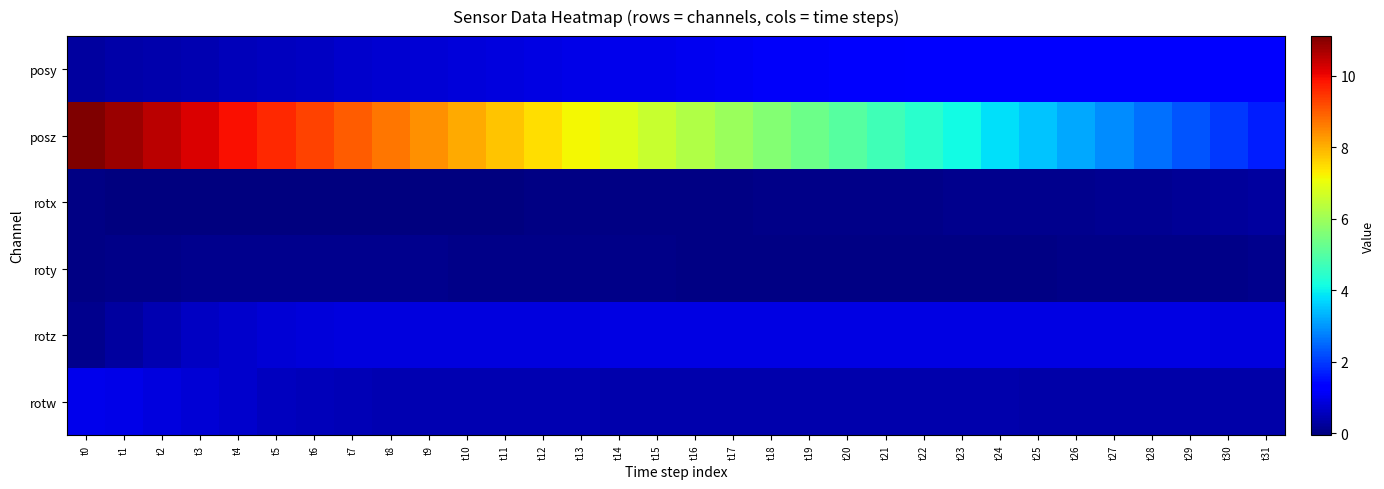

Between t19 and t29, which series saw the biggest shift?

posz